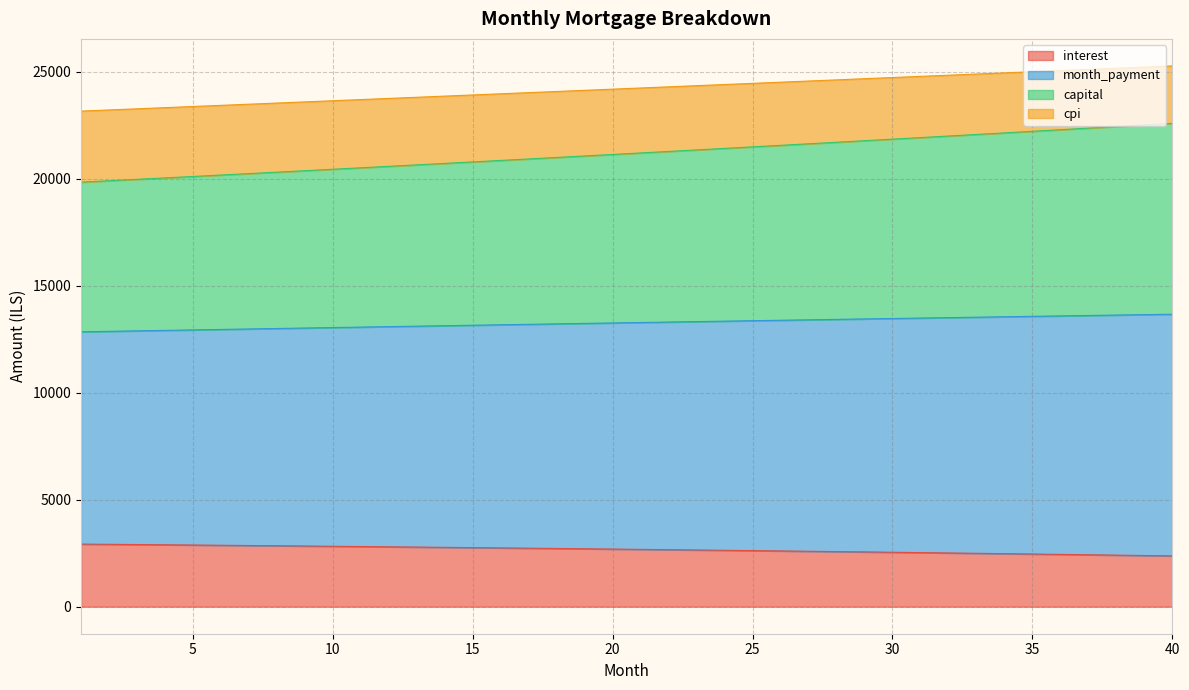

List the labels in order of interest value, smallest first.

40, 39, 38, 37, 36, 35, 34, 33, 32, 31, 30, 29, 28, 27, 26, 25, 24, 23, 22, 21, 20, 19, 18, 17, 16, 15, 14, 13, 12, 11, 10, 9, 8, 7, 6, 5, 4, 3, 2, 1